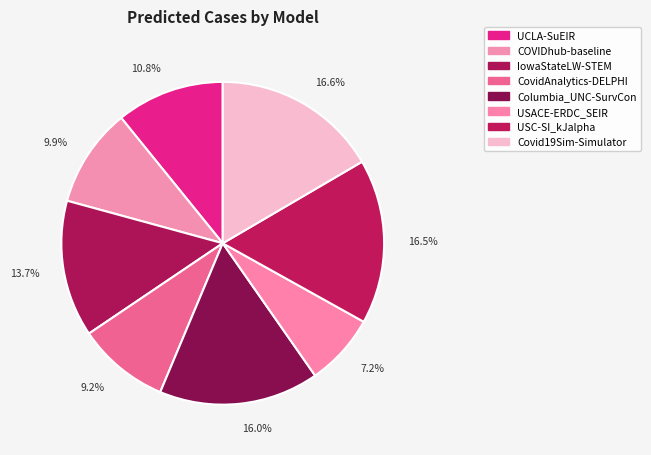

Count the number of slices in the pie.

8